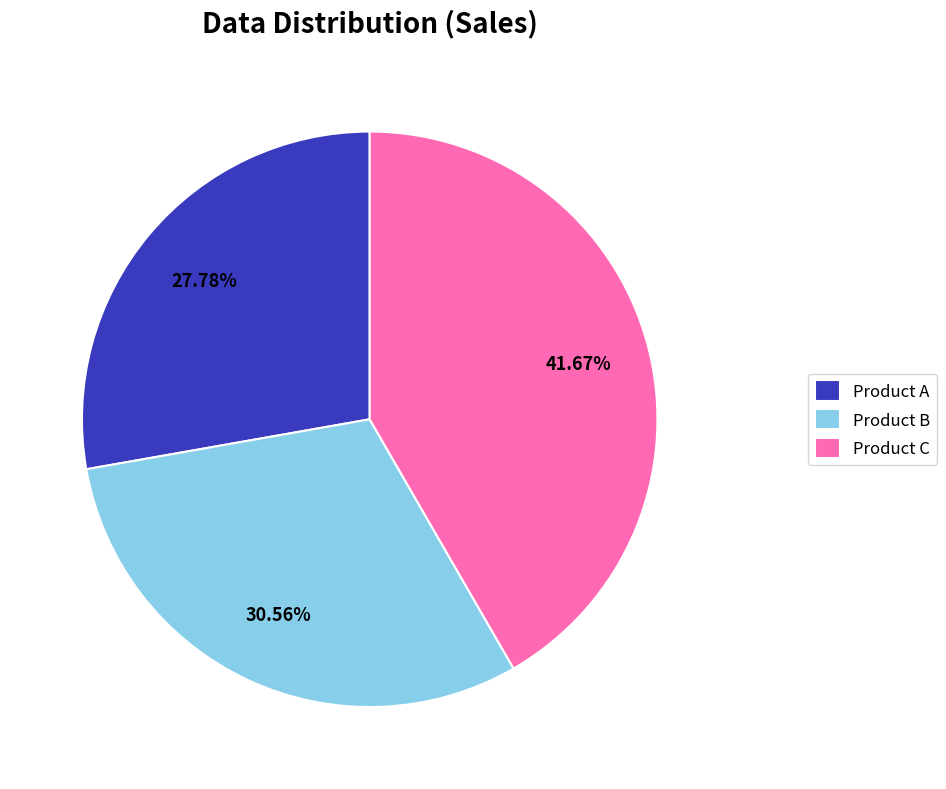

Combined, do Product B and Product A account for over 50%?

Yes